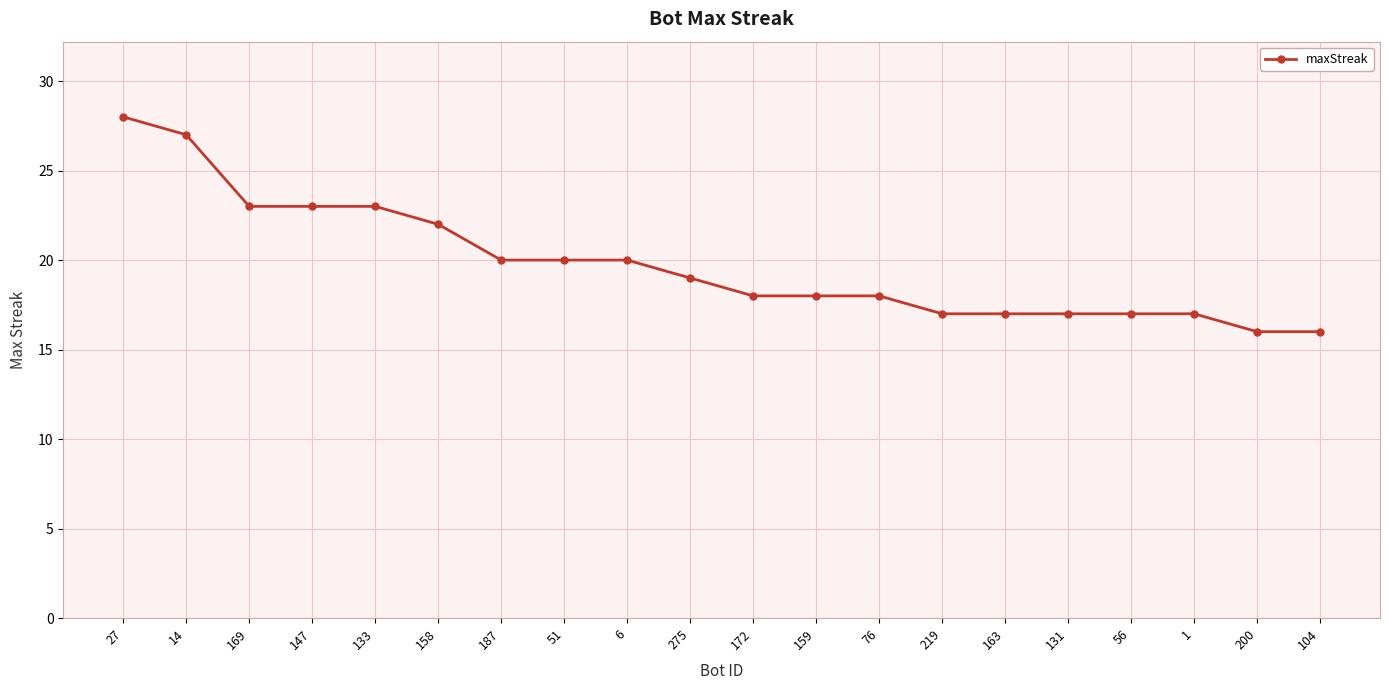

Count the number of data series in this chart.

1